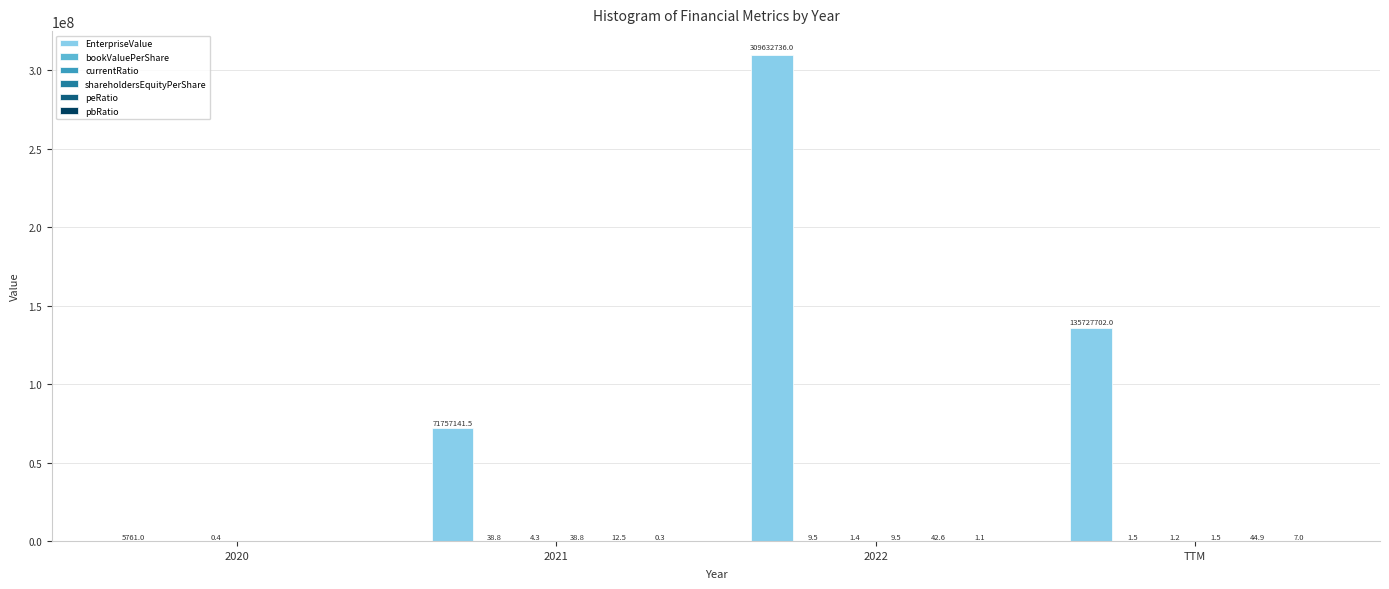

Which series changed the most between 2020 and 2021?

EnterpriseValue